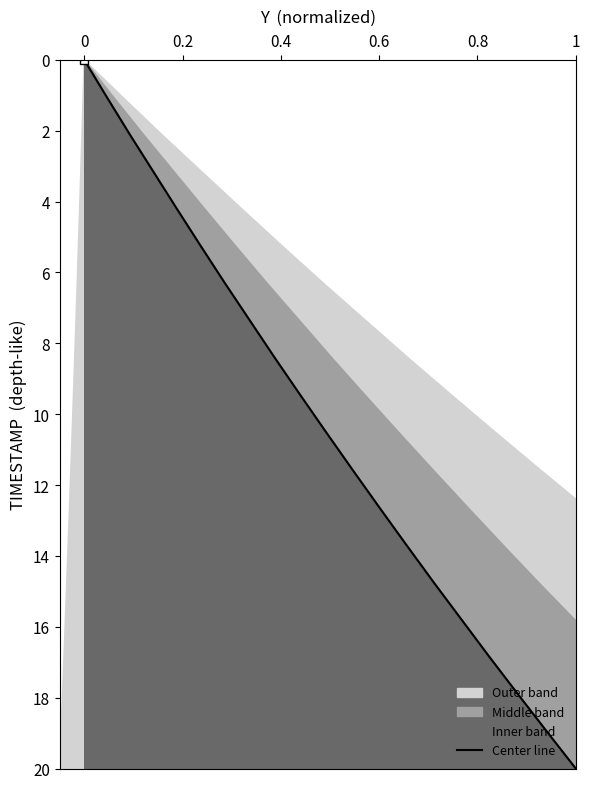

The value at 18 is 11.0. True or false?

False